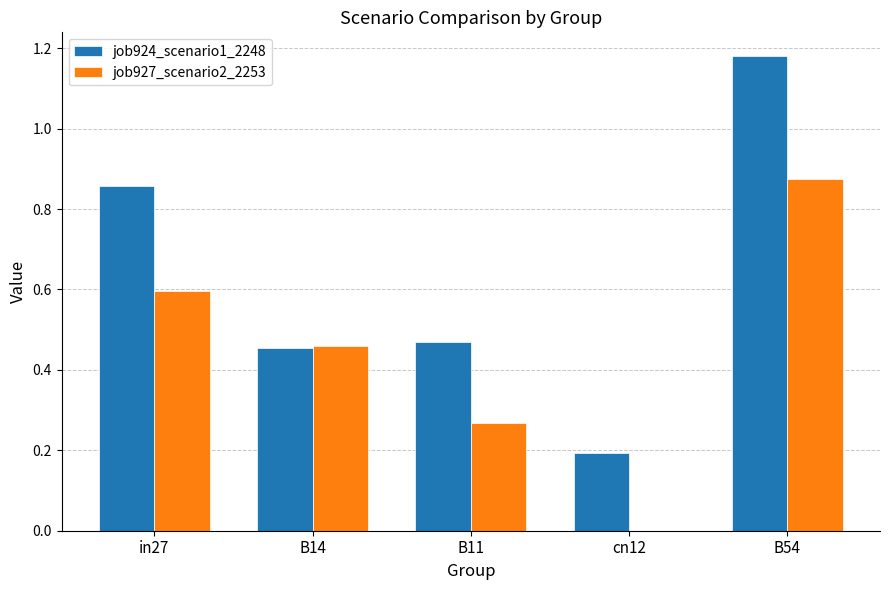

How many categories are shown in the chart?

5